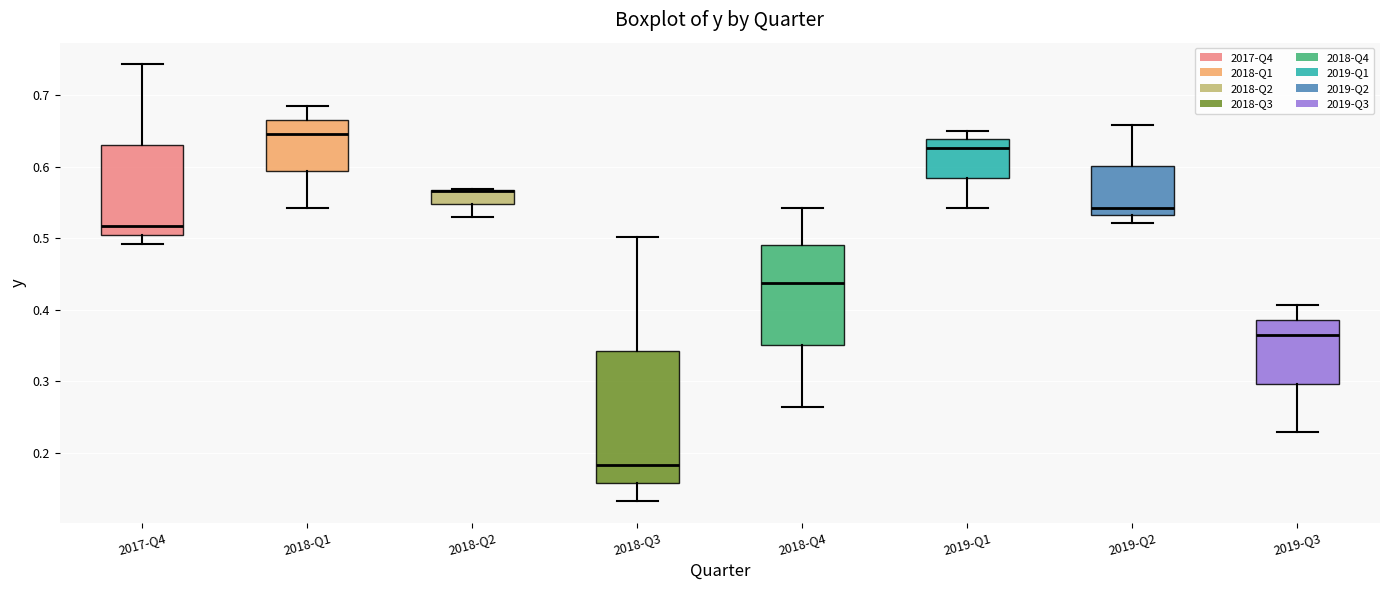

Reading left to right, read every box against the y-axis: the position of its median line, the range the box covers, and the ends of its whiskers. The values are not printed on the chart, so give them approximately, as read against the axis.

2017-Q4: median 0.52, box 0.50 to 0.63, whiskers 0.49 to 0.74
2018-Q1: median 0.65, box 0.59 to 0.67, whiskers 0.54 to 0.69
2018-Q2: median 0.57 (drawn on the box's upper edge), box 0.55 to 0.57, whiskers 0.53 to 0.57
2018-Q3: median 0.18, box 0.16 to 0.34, whiskers 0.13 to 0.50
2018-Q4: median 0.44, box 0.35 to 0.49, whiskers 0.26 to 0.54
2019-Q1: median 0.63, box 0.58 to 0.64, whiskers 0.54 to 0.65
2019-Q2: median 0.54, box 0.53 to 0.60, whiskers 0.52 to 0.66
2019-Q3: median 0.36, box 0.30 to 0.39, whiskers 0.23 to 0.41